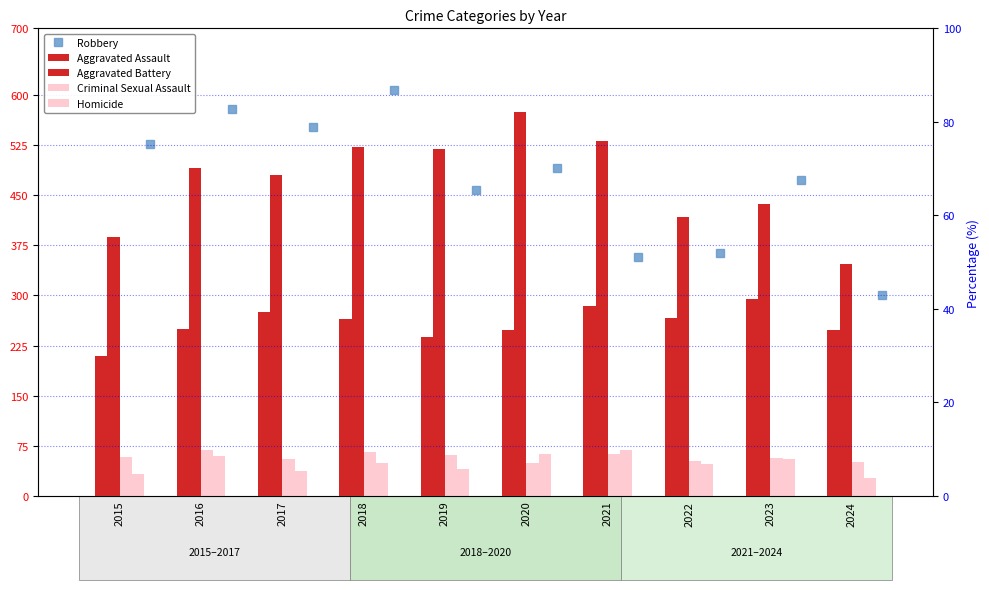

Which series changed the most between 2023 and 2024?

Robbery